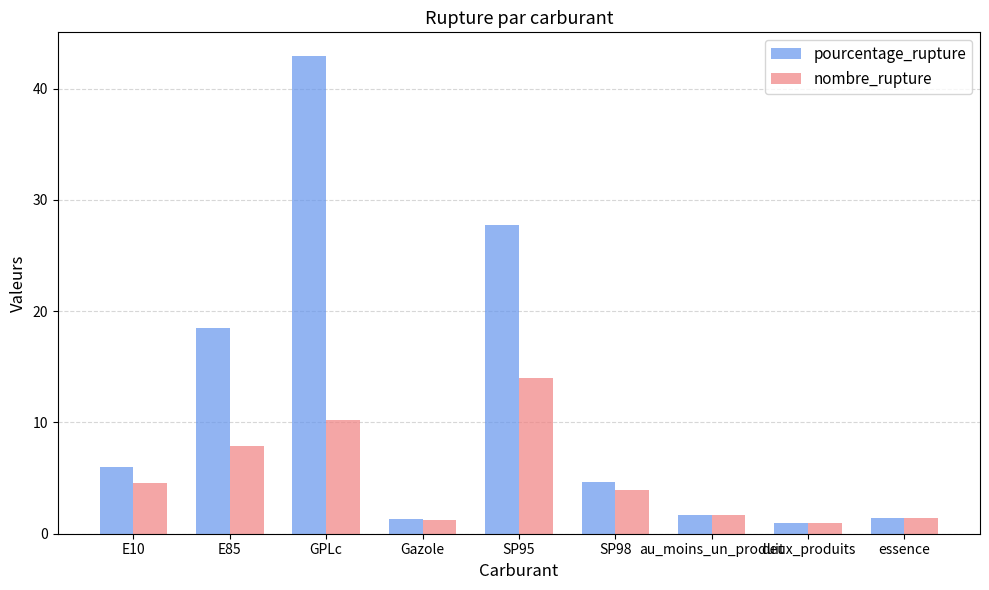

What is the value of the nombre_rupture bar at the 8th from the left?

1.0